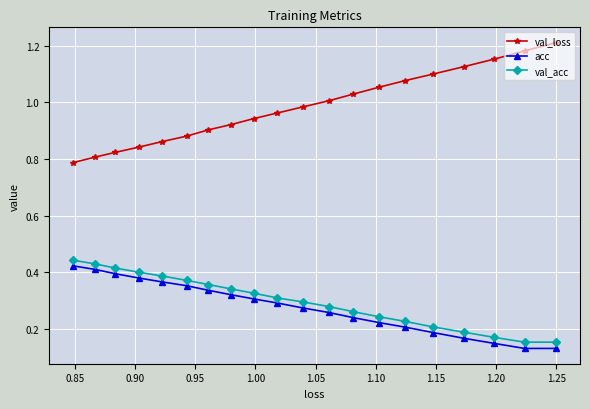

How many lines are shown in the chart?

3